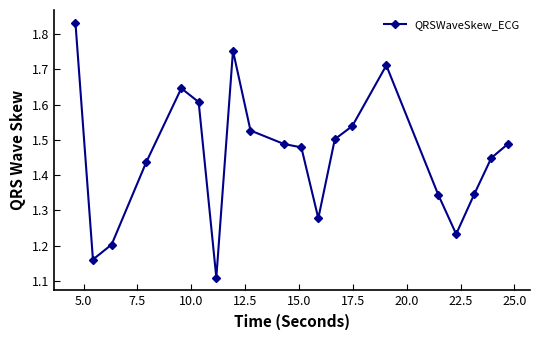

What is the sum of all values?

29.1